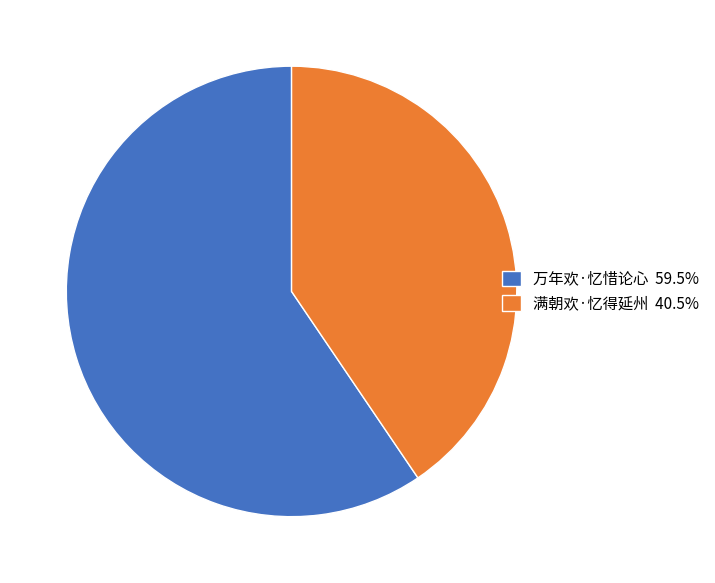

Approximately how many times larger is the value at 满朝欢·忆得延州 40.5% compared to 万年欢·忆惜论心 59.5%?

0.7